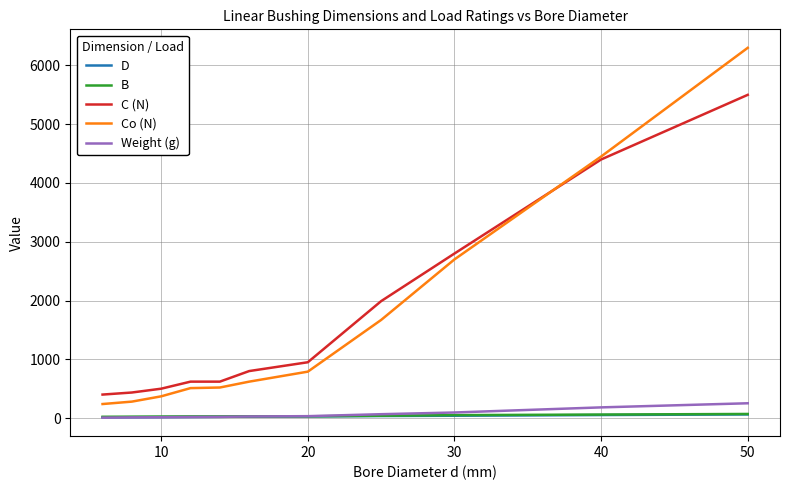

Which series has the widest spread of values?

Co (N)